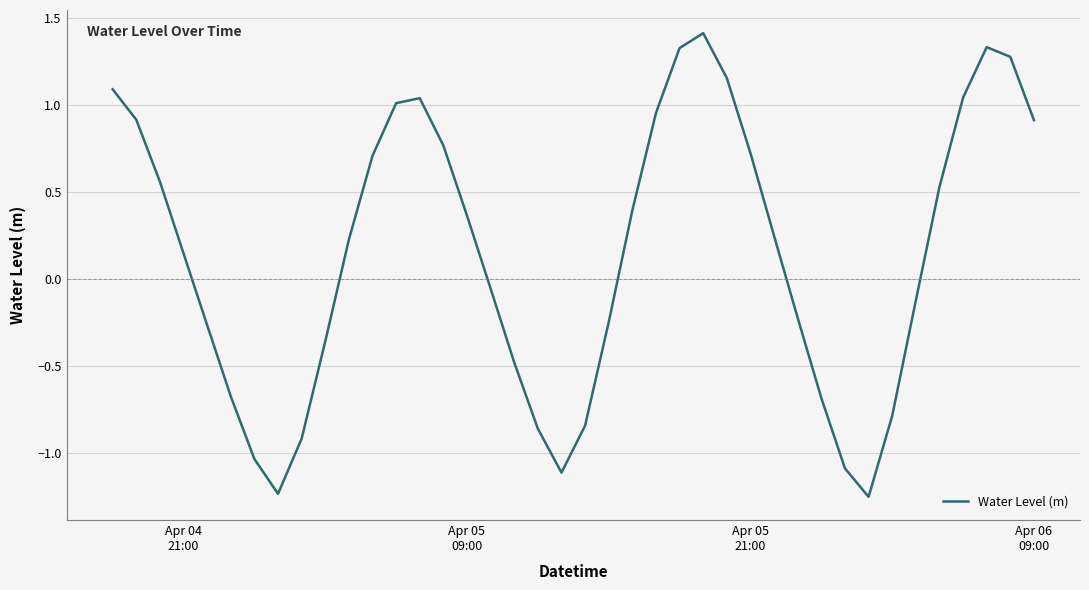

What is the greatest value displayed?

1.4